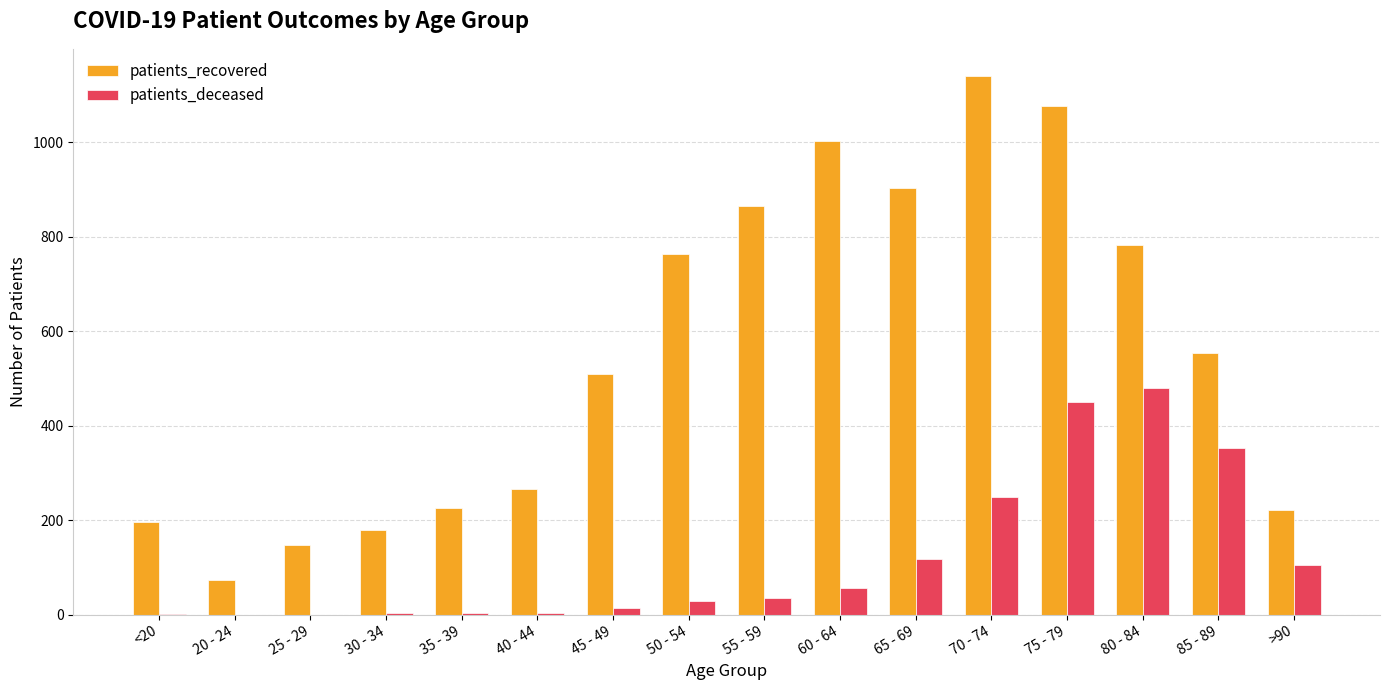

How many groups of bars are there?

16